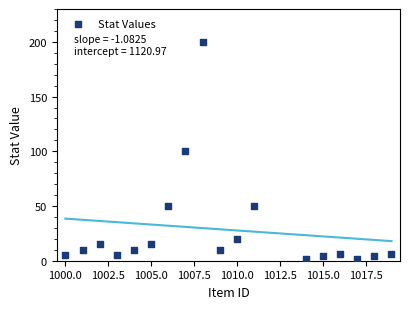

What is the range of X values (max minus min)?

19